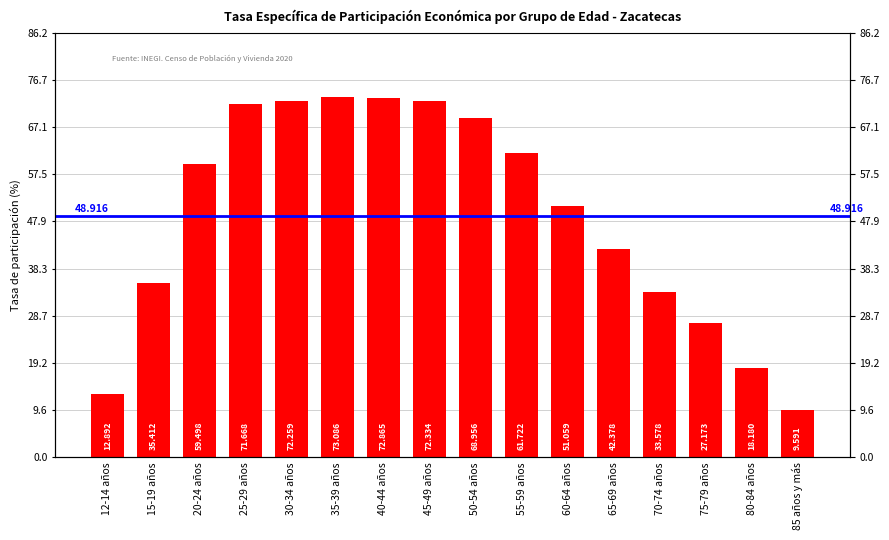

How many bars are there in total?

16